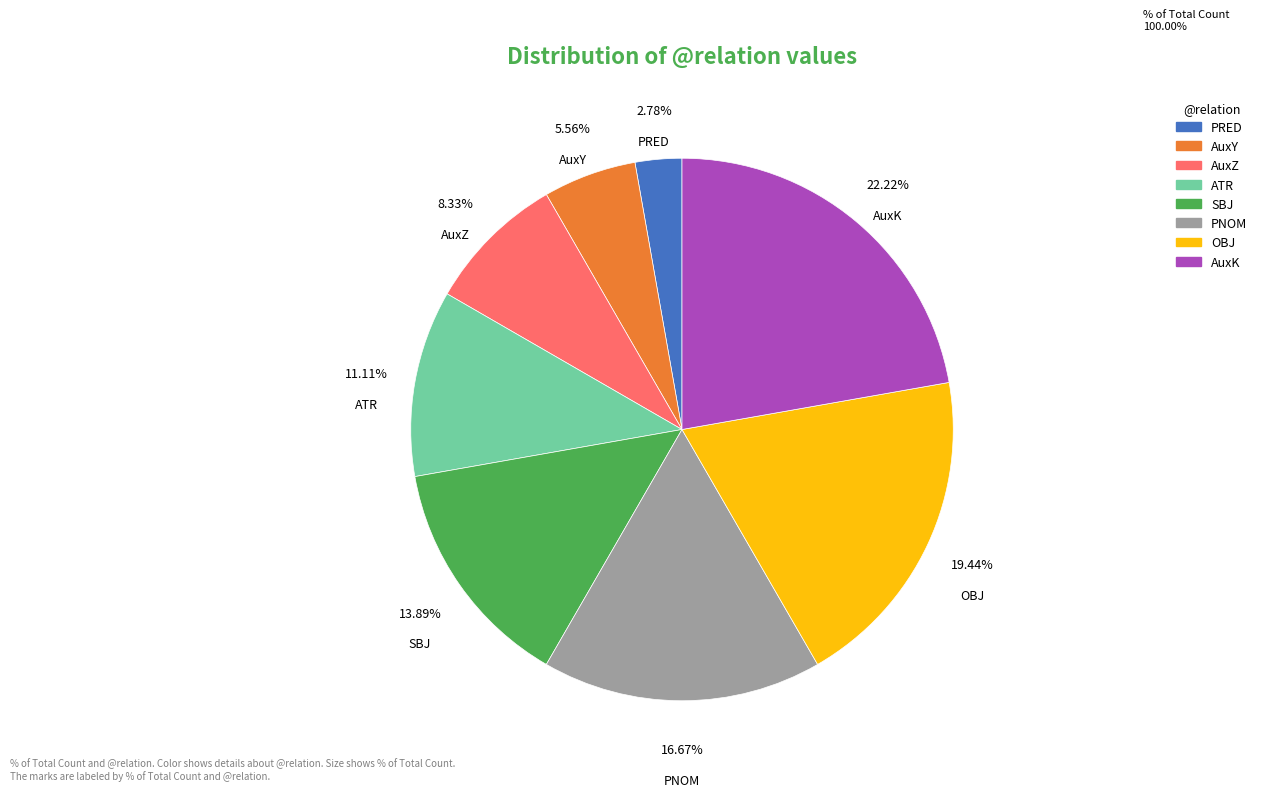

Do SBJ and PNOM together represent more than half of the pie?

No